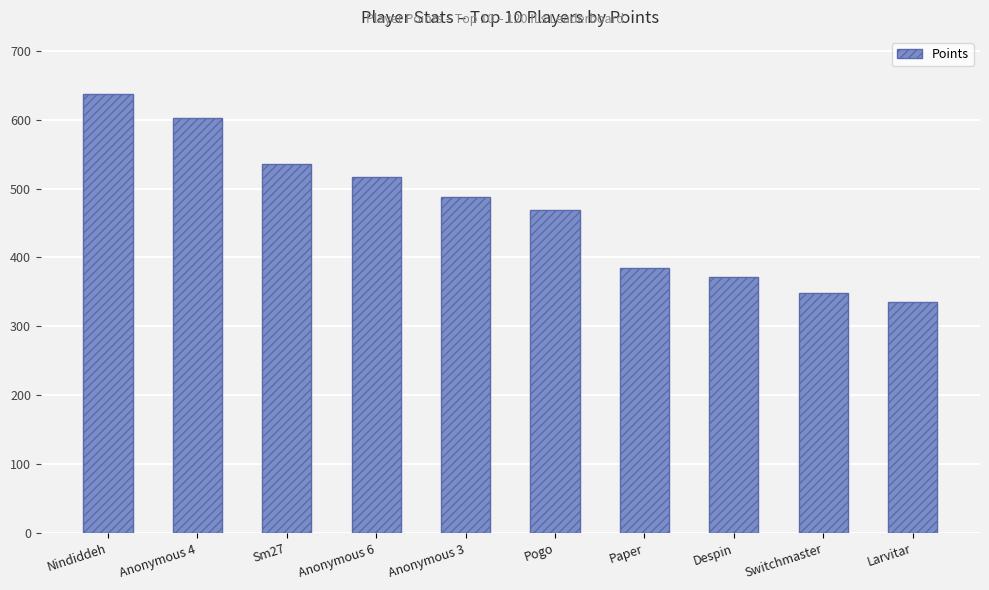

At which label does the data first exceed 487?

Nindiddeh